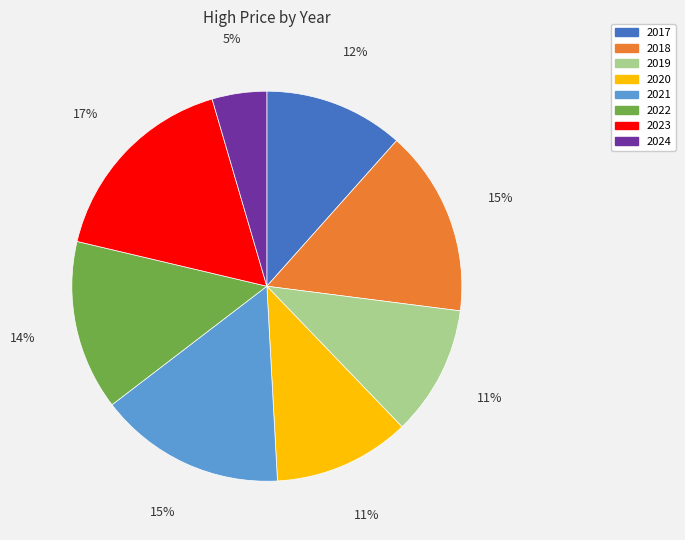

To the nearest percent, what is the difference between the largest and smallest slice percentages?

12%